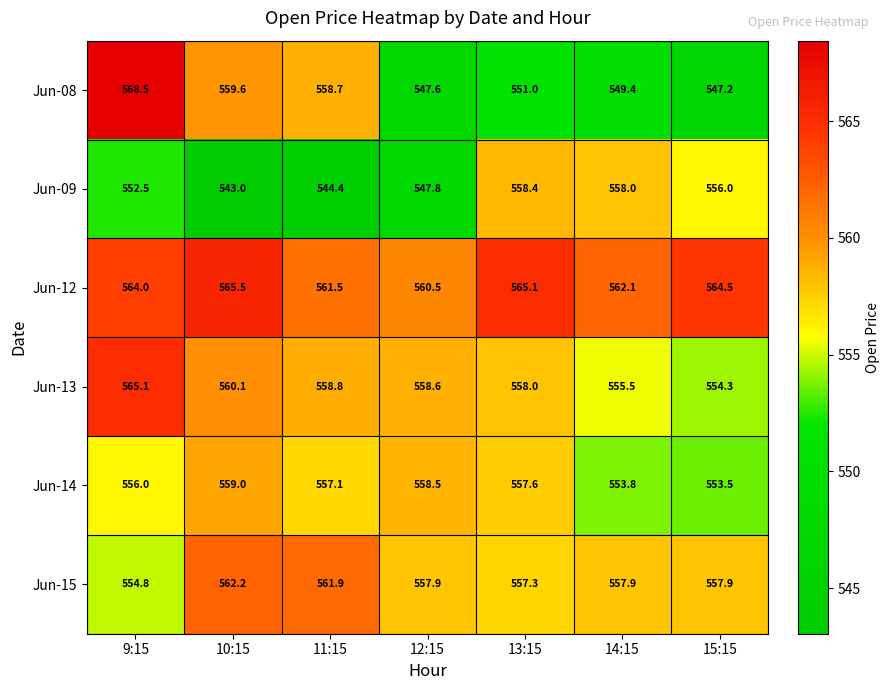

Which series has the largest total across all categories?

Jun-12